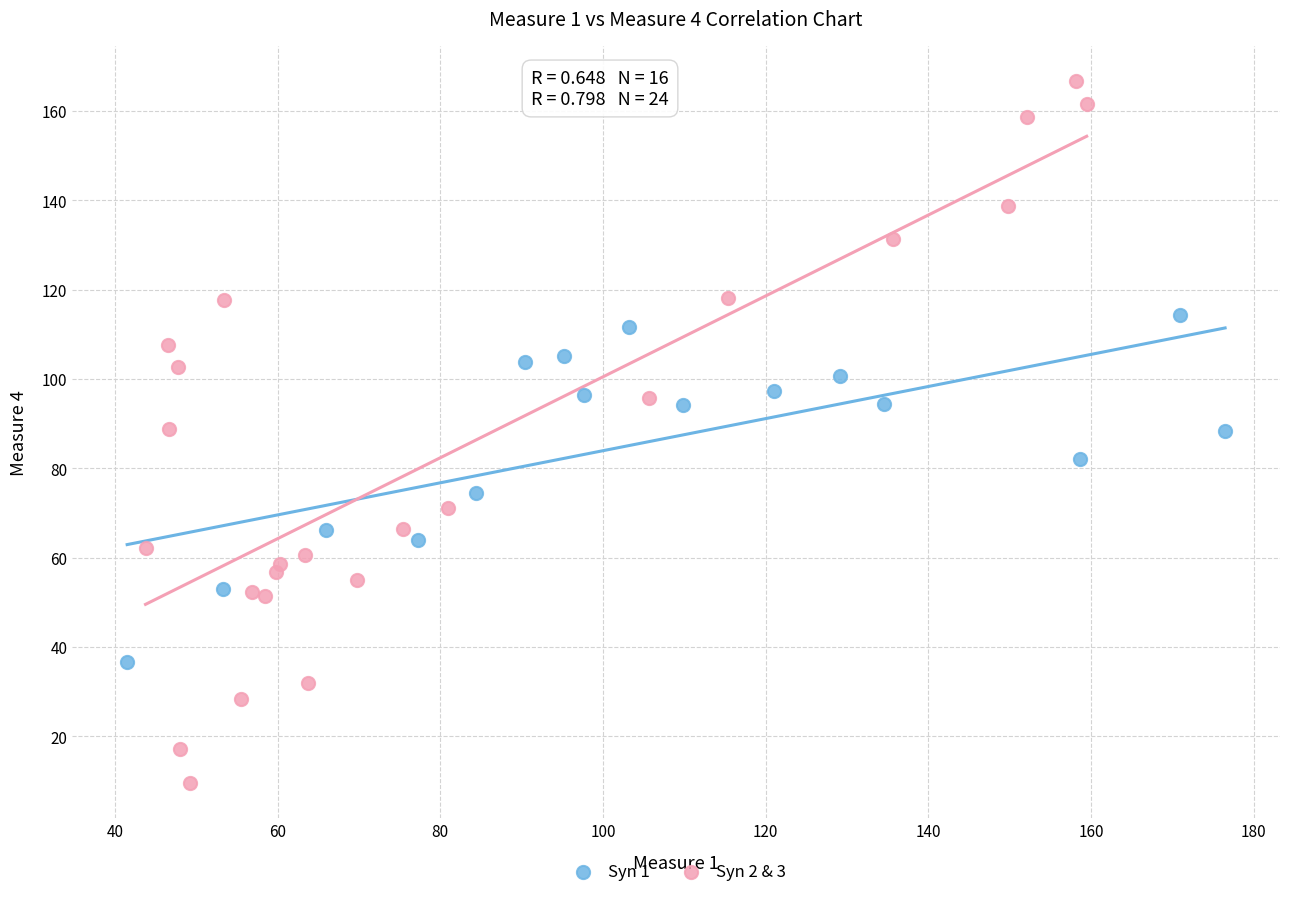

Which series contains the lowest Y value?

Syn 2 & 3